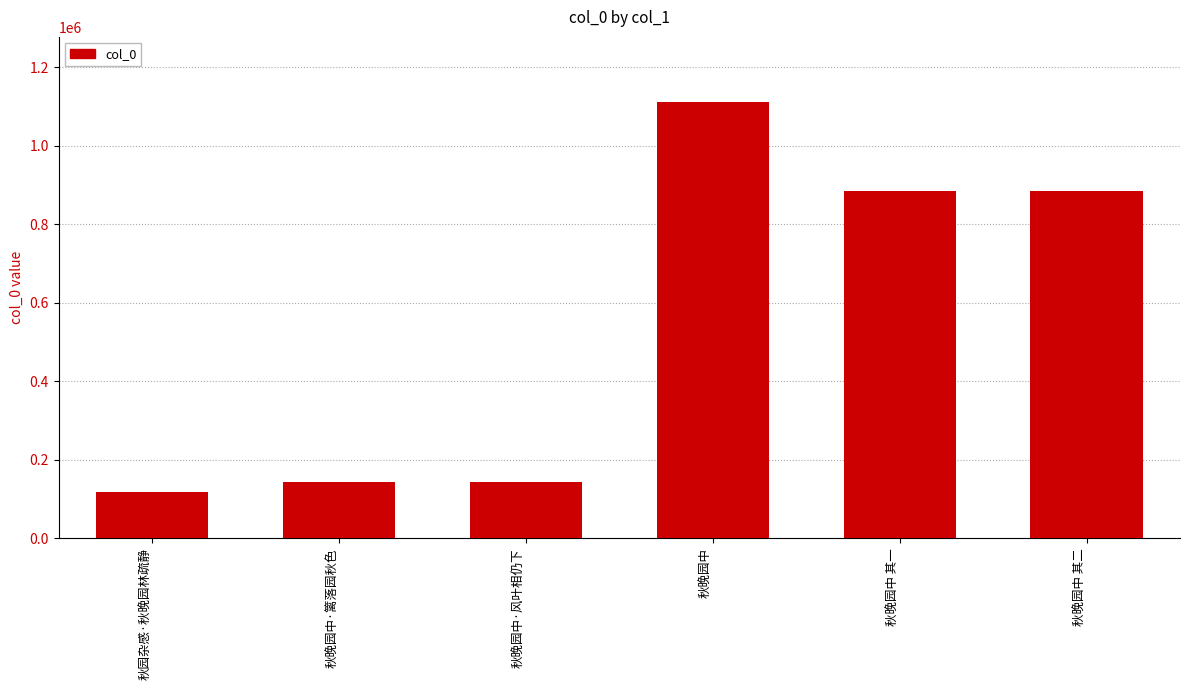

The chart shows a value of 117170 at 秋园杂感·秋晚园林疏静. True or false?

True